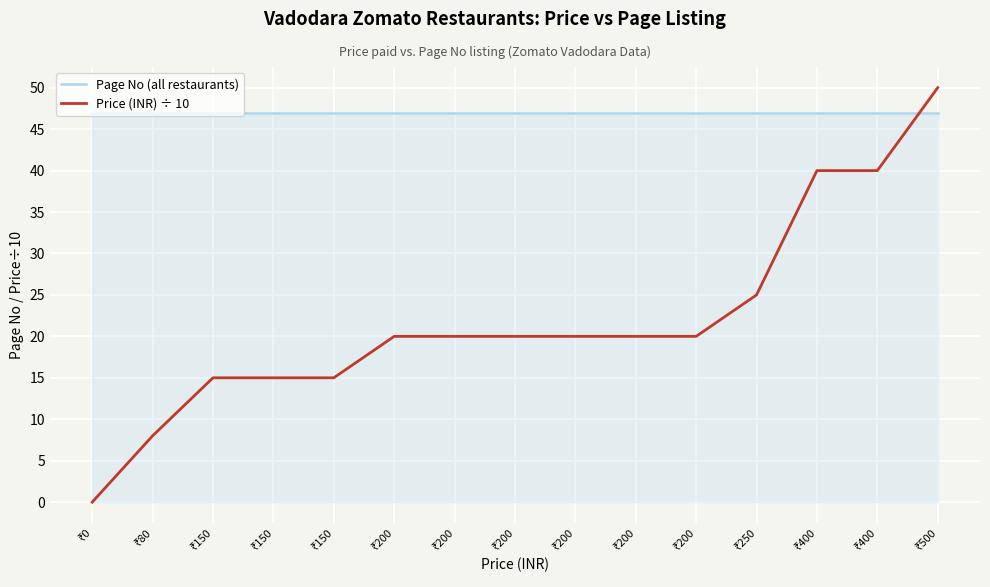

Reading right to left, transcribe all the data shown in this chart.

Page No (all restaurants): 47	47	47	47	47	47	47	47	47	47	47	47	47	47	47
Price (INR) ÷ 10: 50	40	40	25	20	20	20	20	20	20	15	15	15	8	0